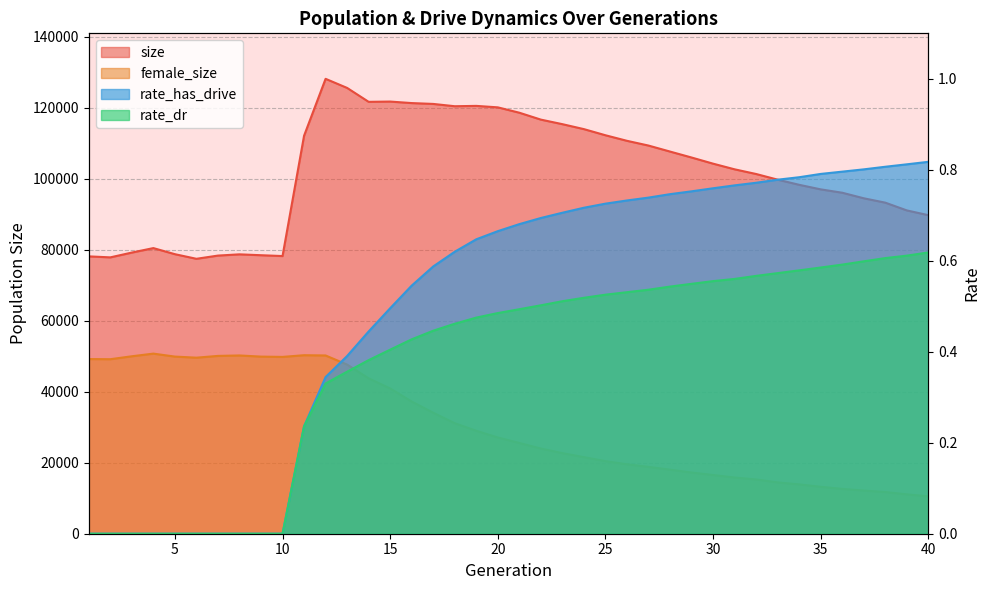

What is the value of the rate_dr point at the 40th from the left?

0.6